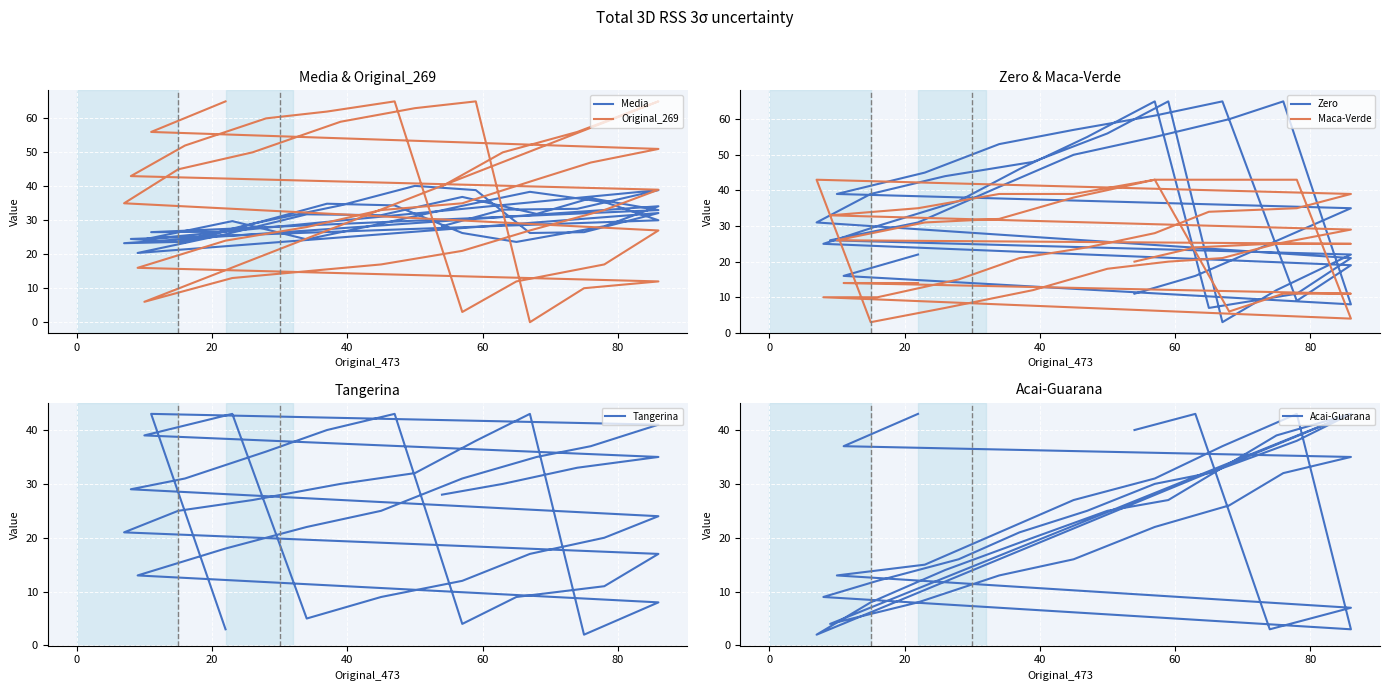

After their last crossing, which series has the higher values: Acai-Guarana or Original_269?

Original_269